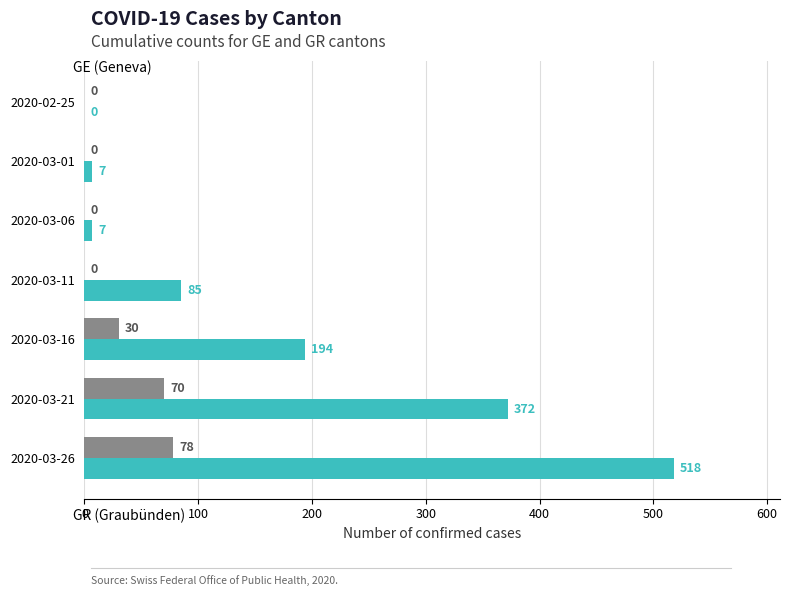

What is the maximum value shown in the chart?

518